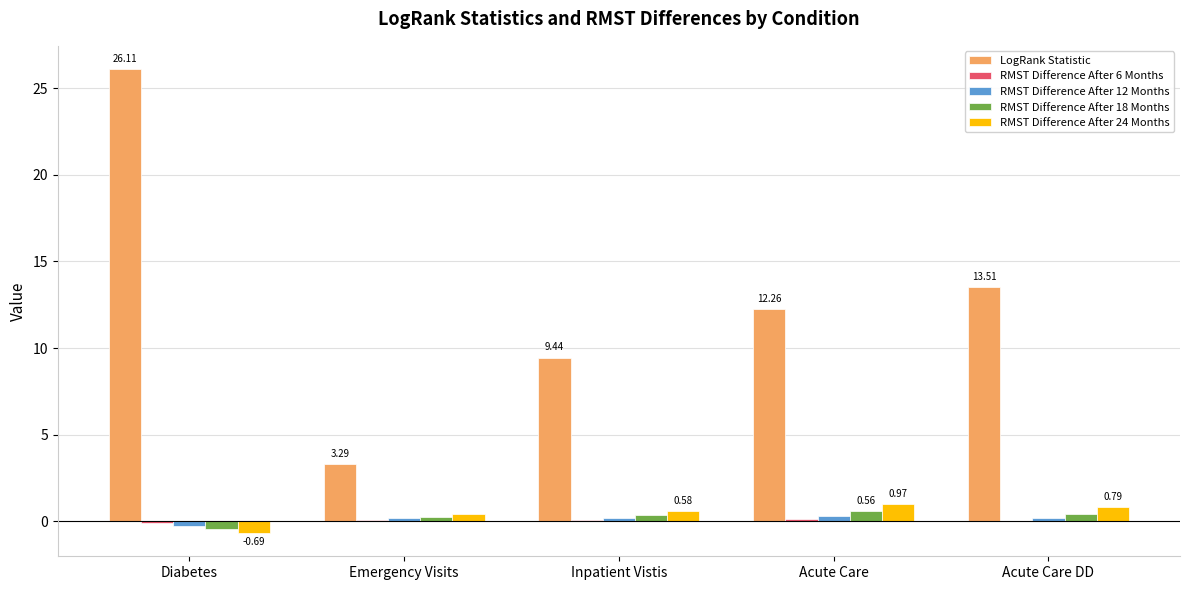

Is the value of RMST Difference After 12 Months at Emergency Visits greater than the value of LogRank Statistic at Acute Care DD?

No